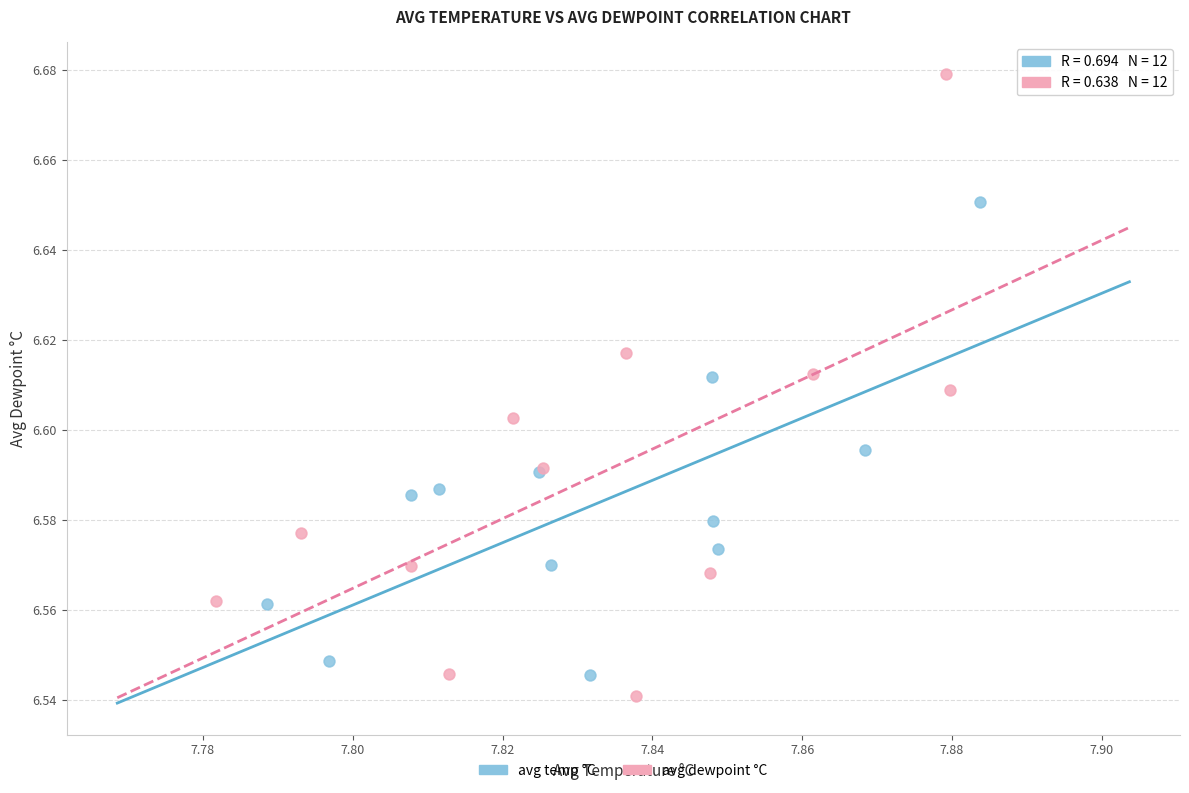

Which series reaches the minimum Y coordinate?

avg dewpoint °C